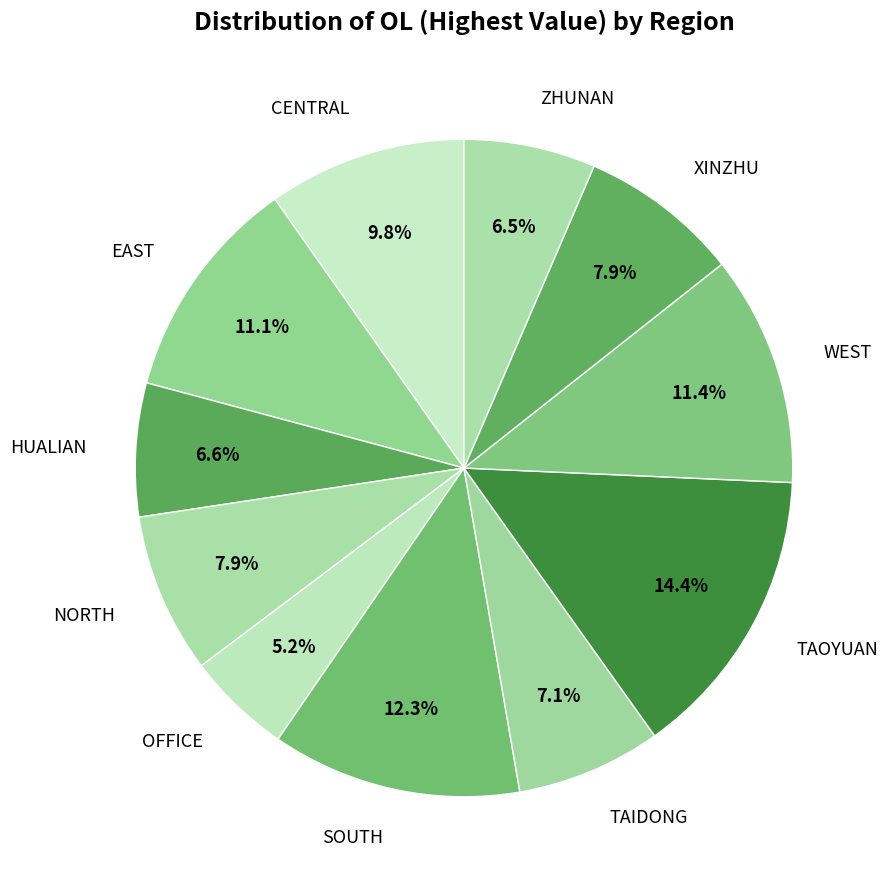

What is the smallest slice in the pie chart?

OFFICE